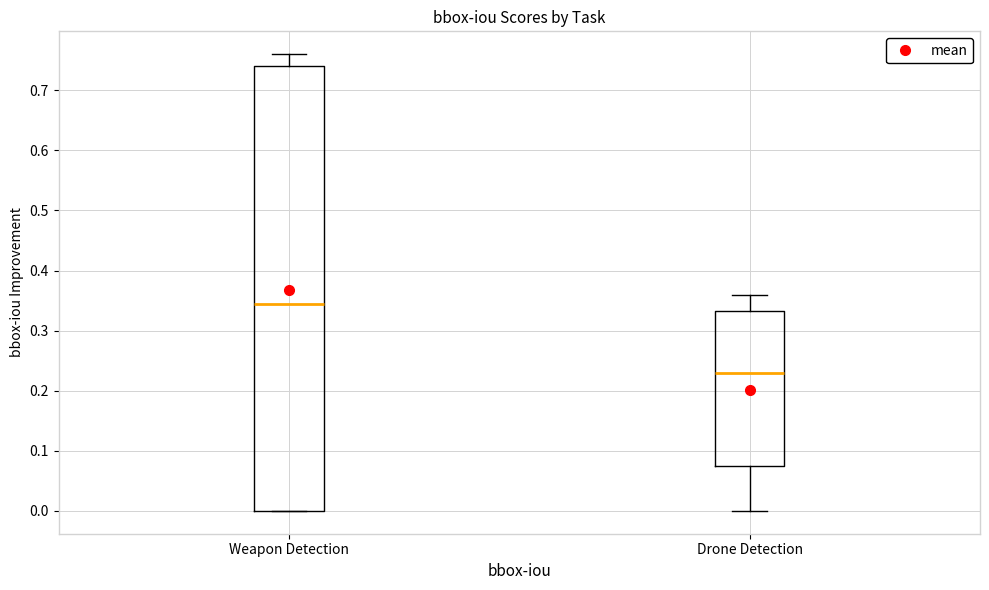

Reading left to right, transcribe this box plot: for each box, give where its median line is, the range the box spans, and where its two whiskers end, as read against the y-axis. The values are not printed on the chart, so give them approximately, as read against the axis.

Weapon Detection: median 0.35, box 0.00 to 0.74, whiskers 0.00 to 0.76
Drone Detection: median 0.23, box 0.08 to 0.33, whiskers 0.00 to 0.36